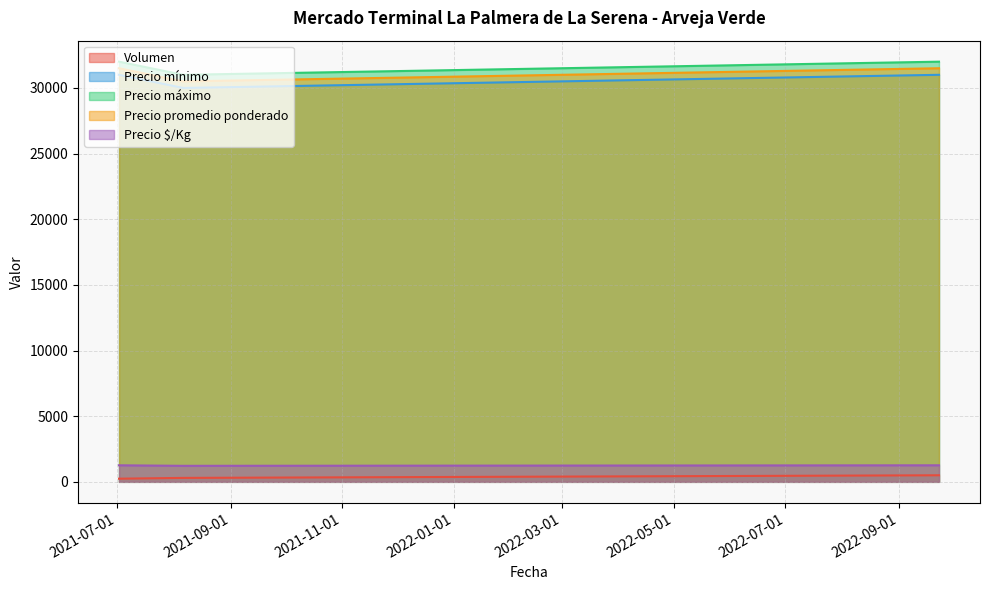

Which has a higher value, 2022-09-23 or 2021-07-02?

2022-09-23